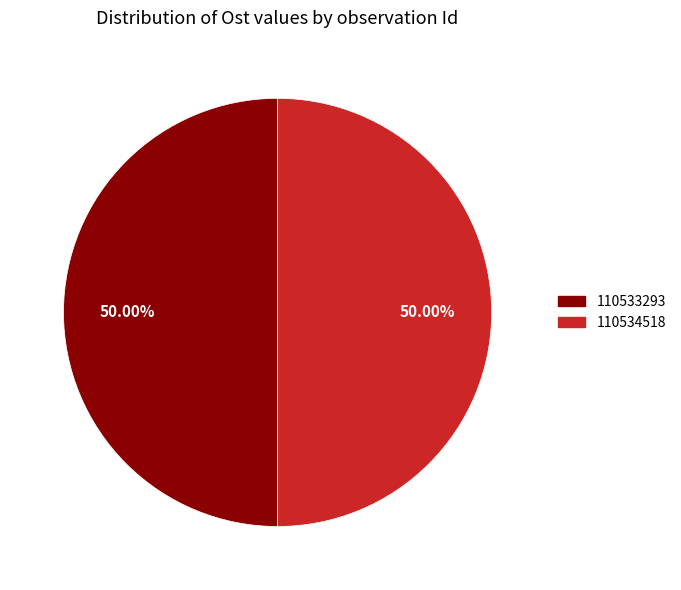

Approximately how many times larger is the value at 110533293 compared to 110534518?

1.0